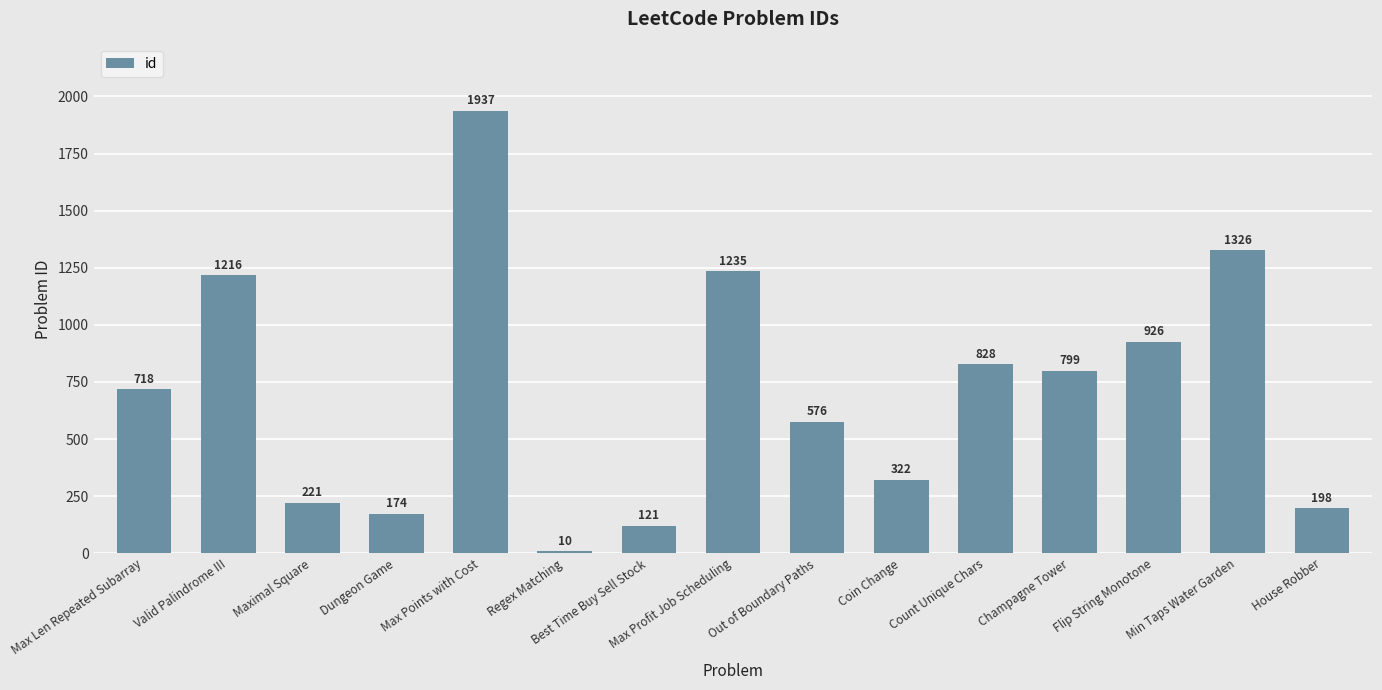

What is the smallest value displayed?

10